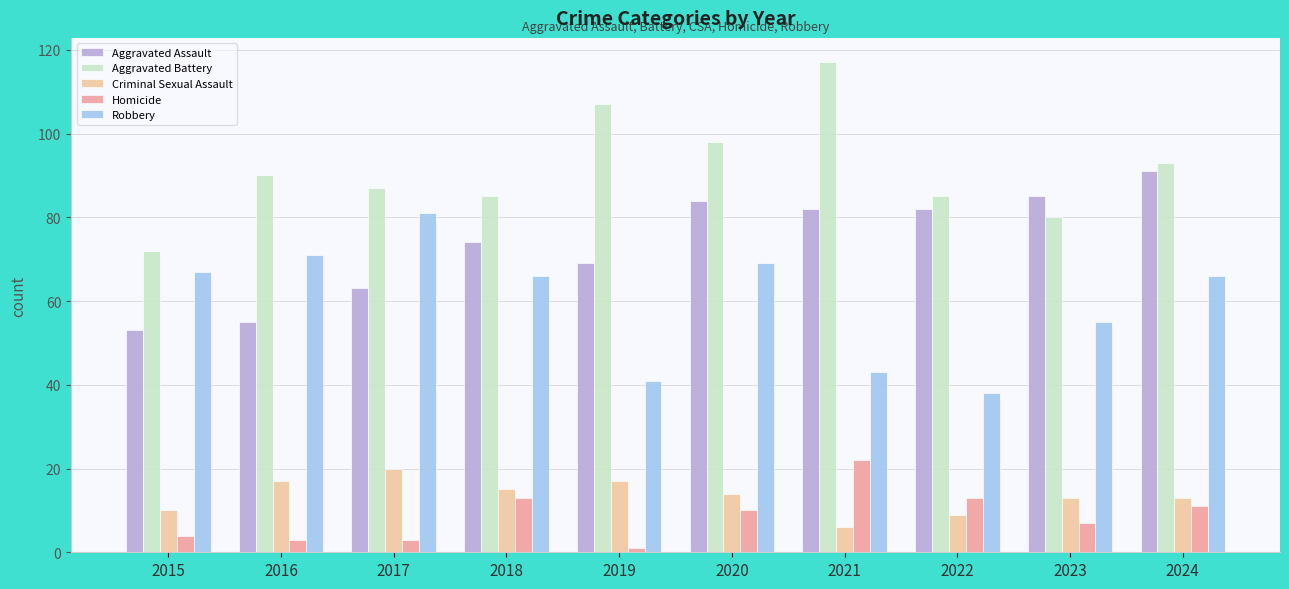

What is the difference between the highest and lowest values at 2022?

76